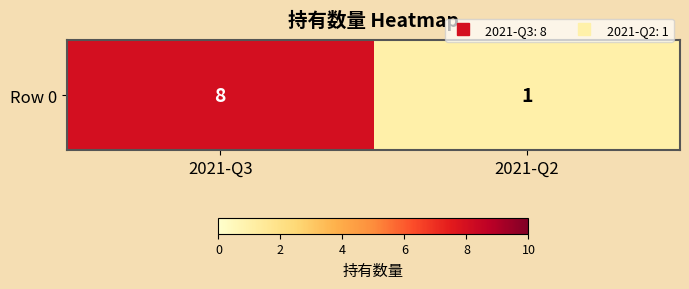

Where is the data nearest to the value 4?

2021-Q2